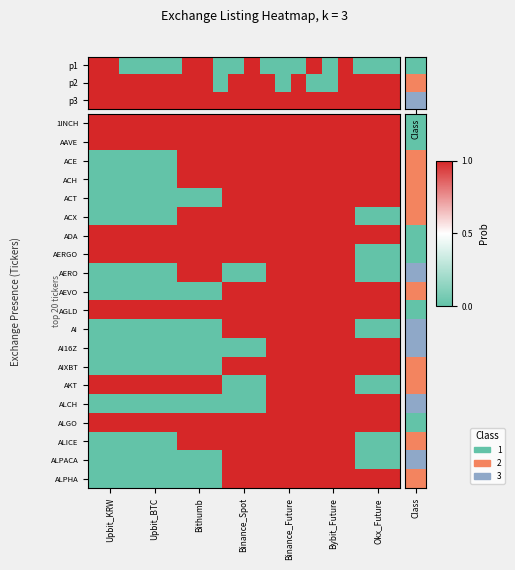

Which has a higher value, Upbit_KRW or Upbit_BTC?

Upbit_KRW